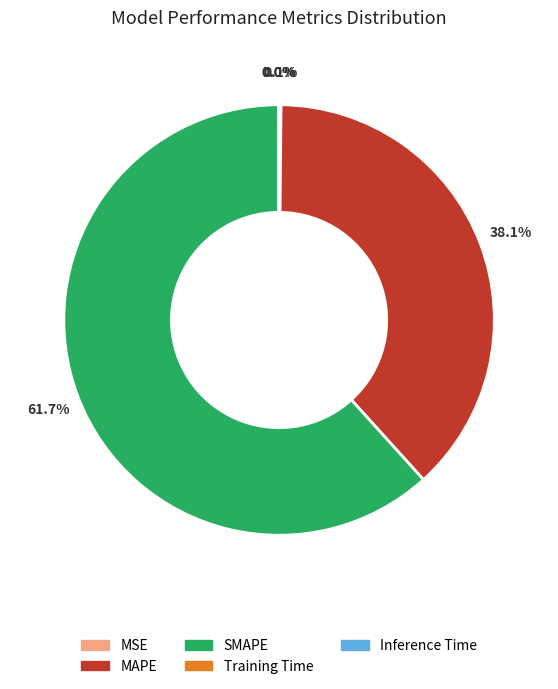

What portion of the pie excludes MAPE?

61.9%